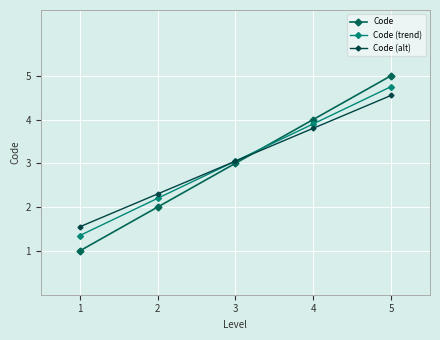

How many intersections are there between Code and Code (trend)?

1